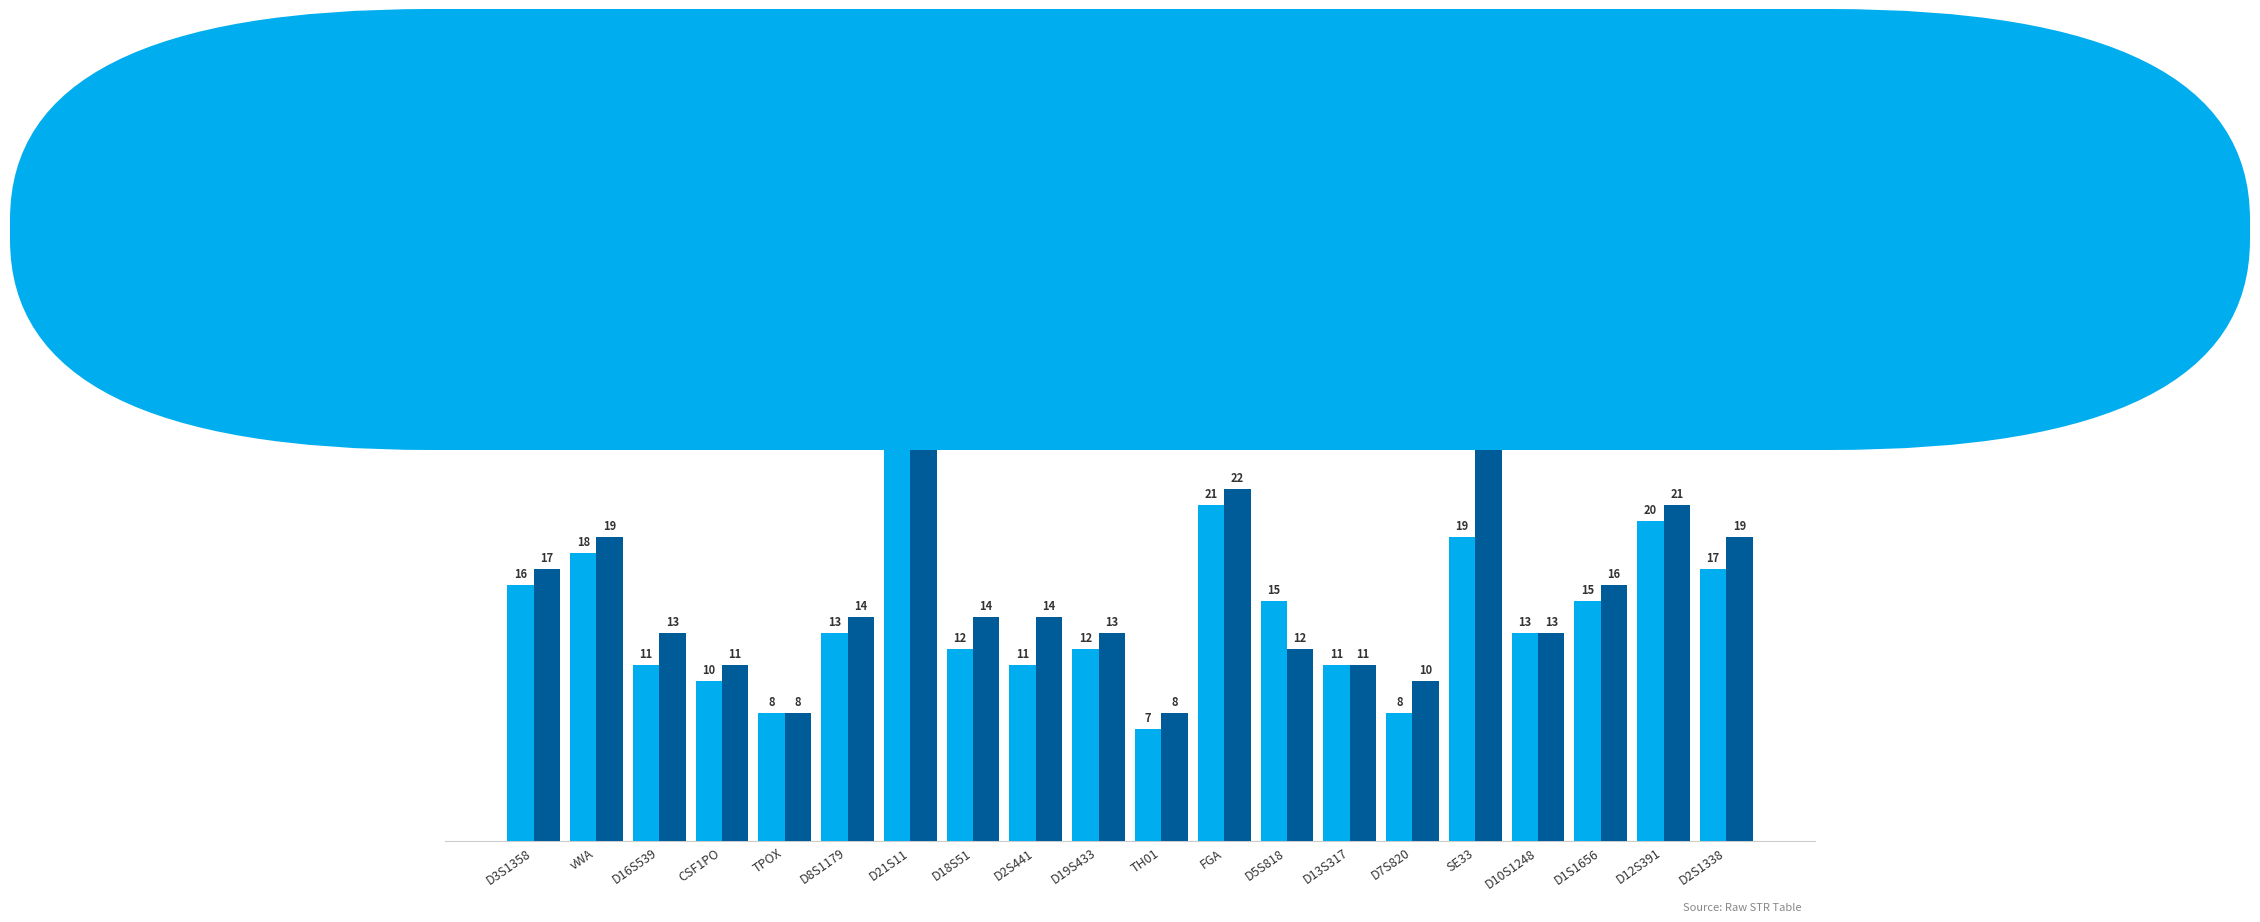

What is the difference between the maximum and second lowest values in the Allele1 series?

21.0